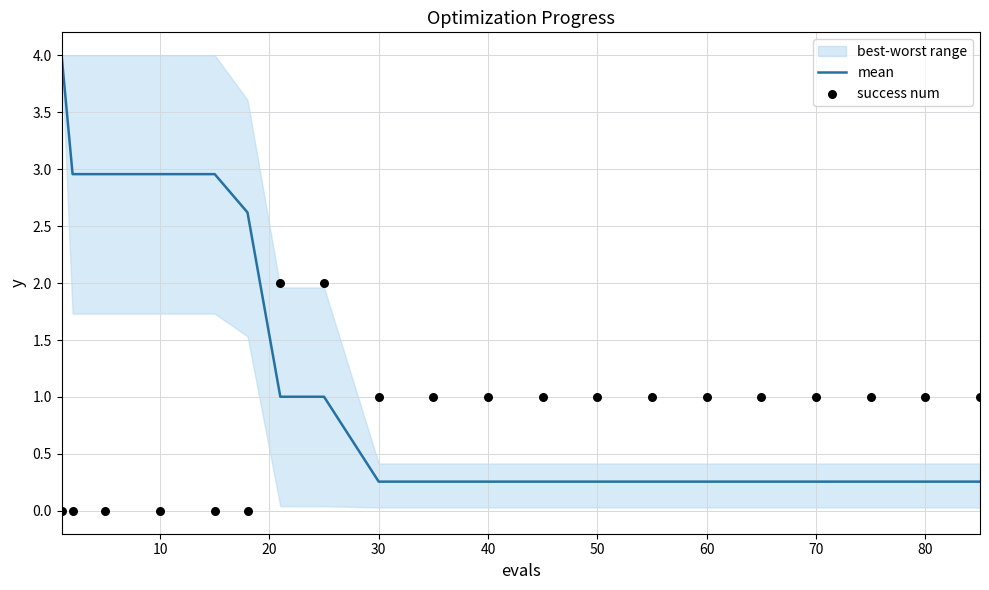

Which series reaches the minimum Y coordinate?

success num